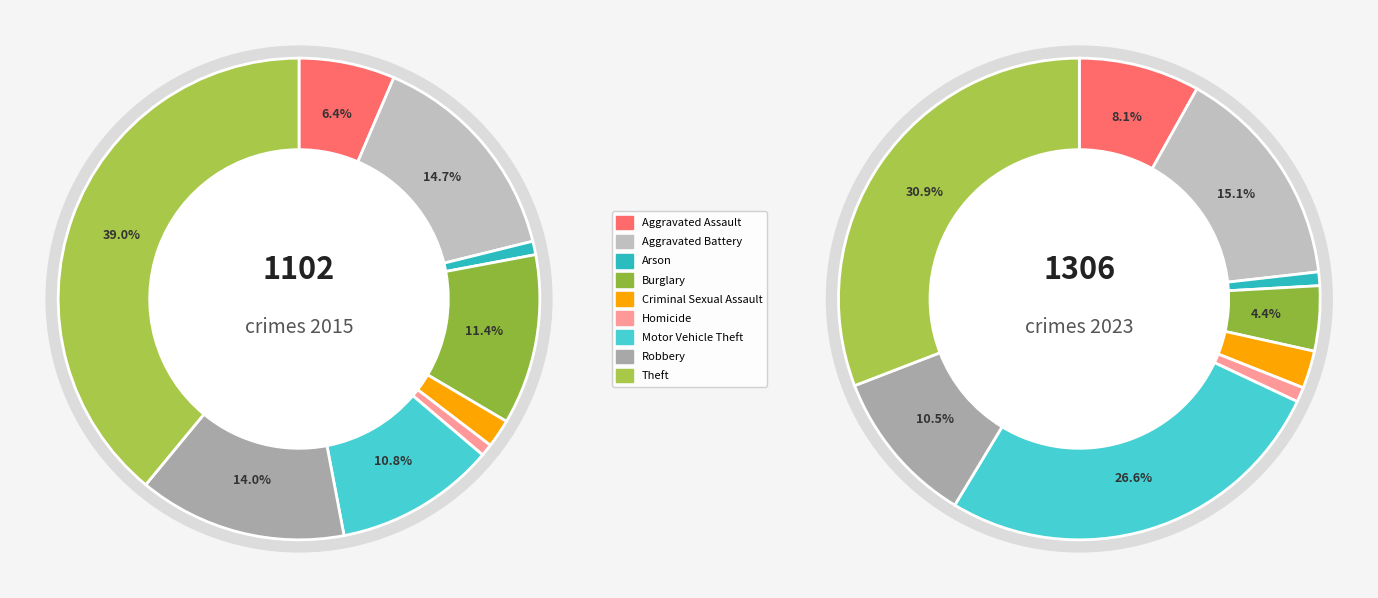

How many segments does this pie chart have?

9